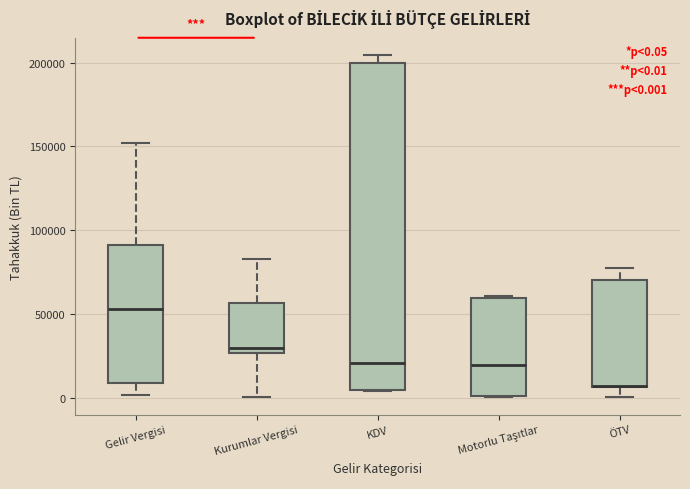

Which box is the tallest, from its lower edge to its upper edge?

KDV